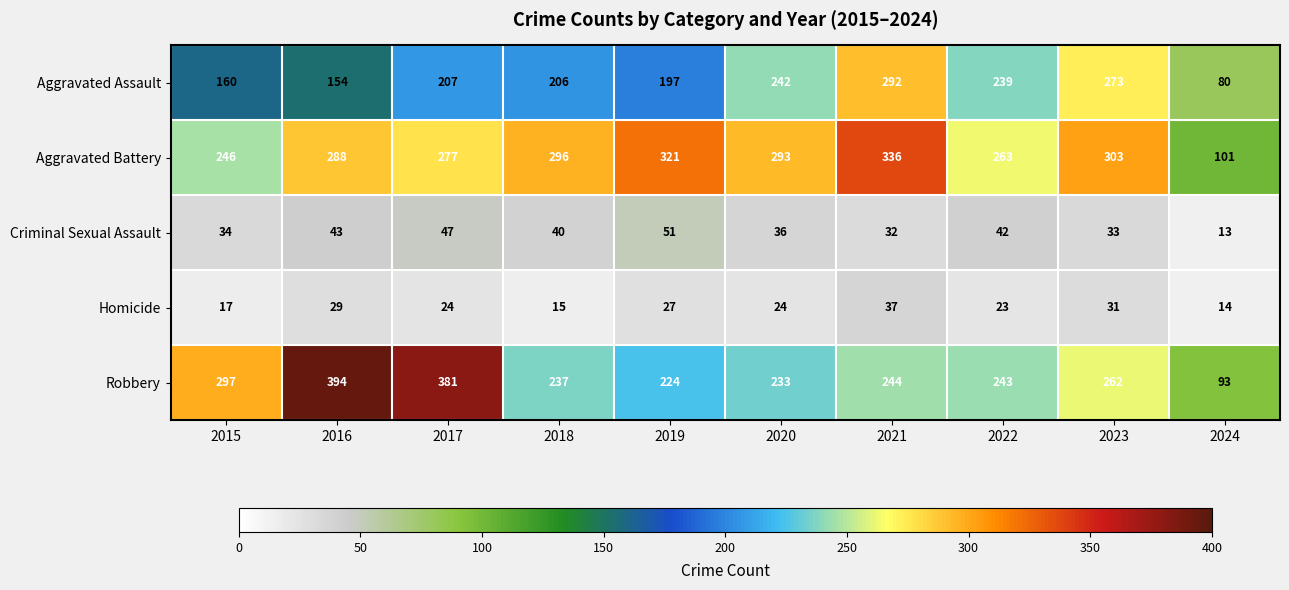

What is the sum of the Criminal Sexual Assault values at 2018 and 2023?

73